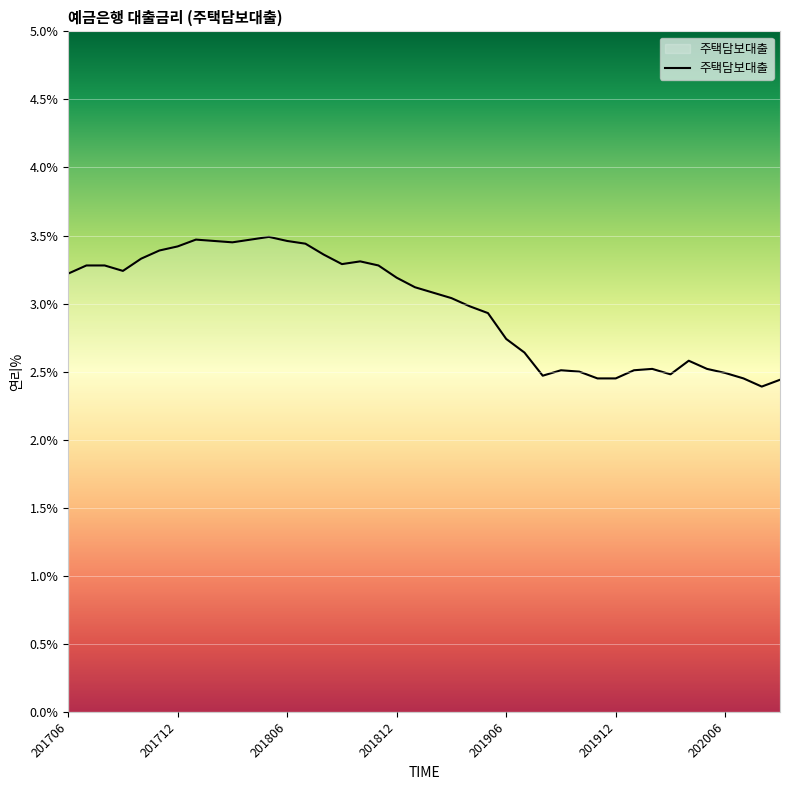

What is the smallest value displayed?

2.4